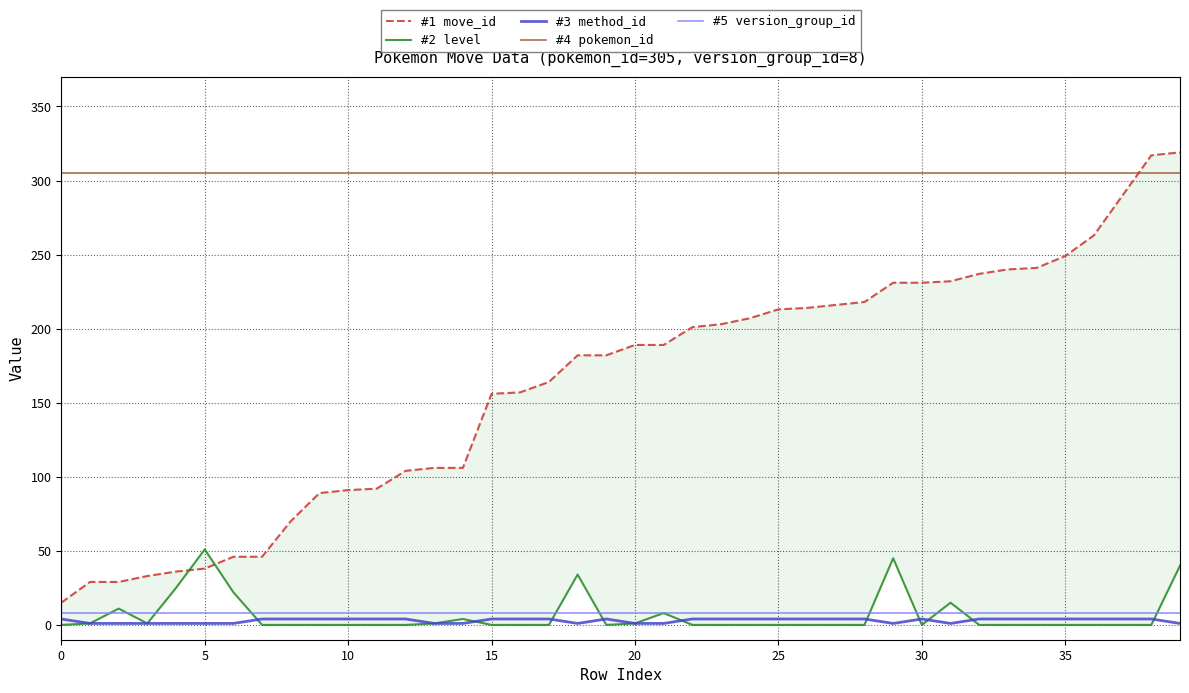

What is the label of the 33rd point from the left?

32